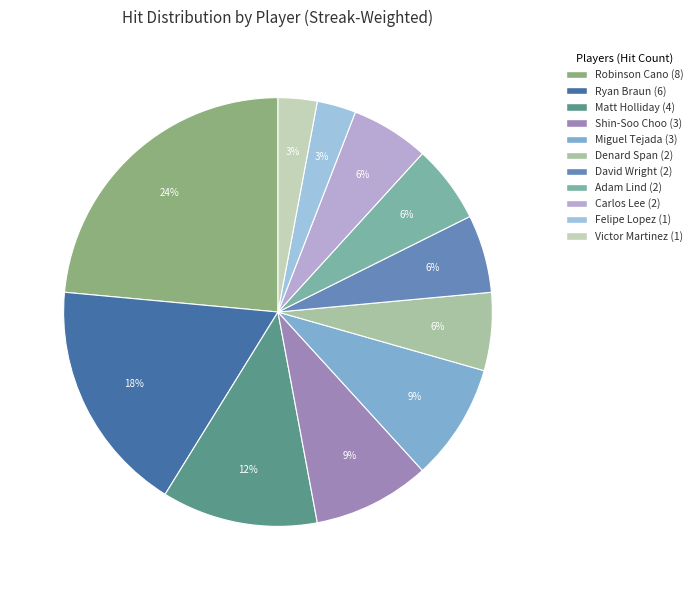

Is it true that Denard Span is 6% of the pie?

True